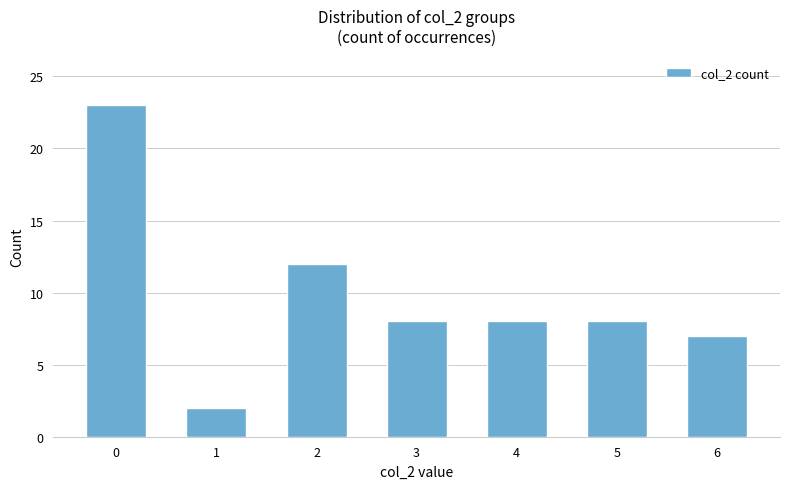

What is the average value?

10